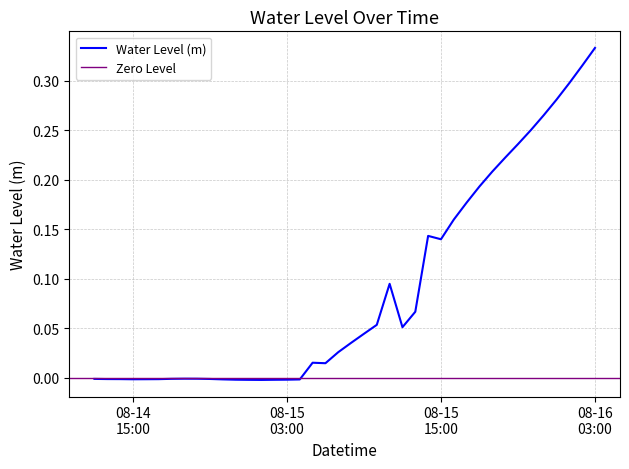

Between 2023-08-14 22:00:00 and 2023-08-14 12:00:00, which is larger?

2023-08-14 12:00:00